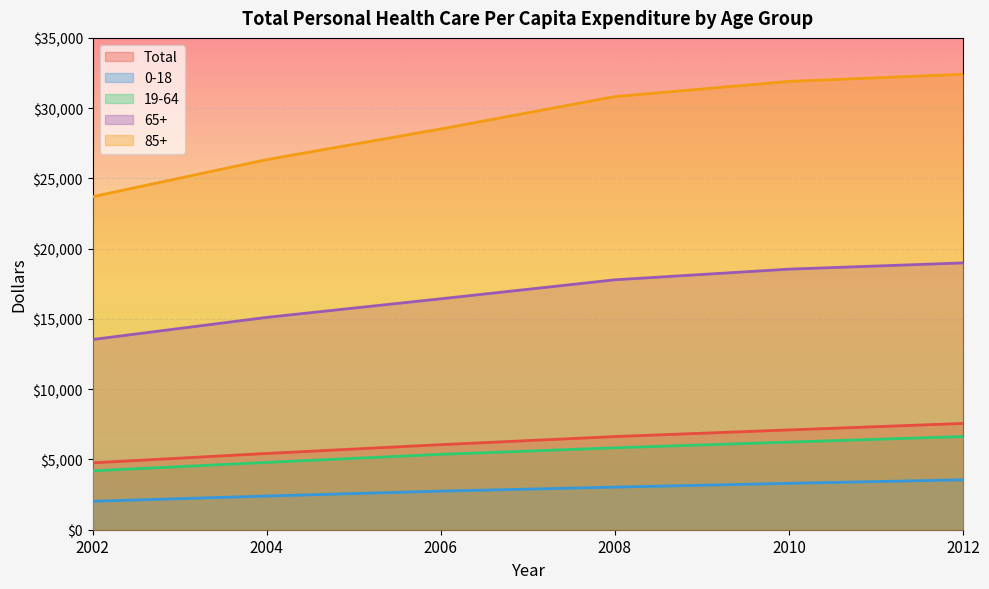

True or false: 0-18 and 19-64 intersect in this chart.

False